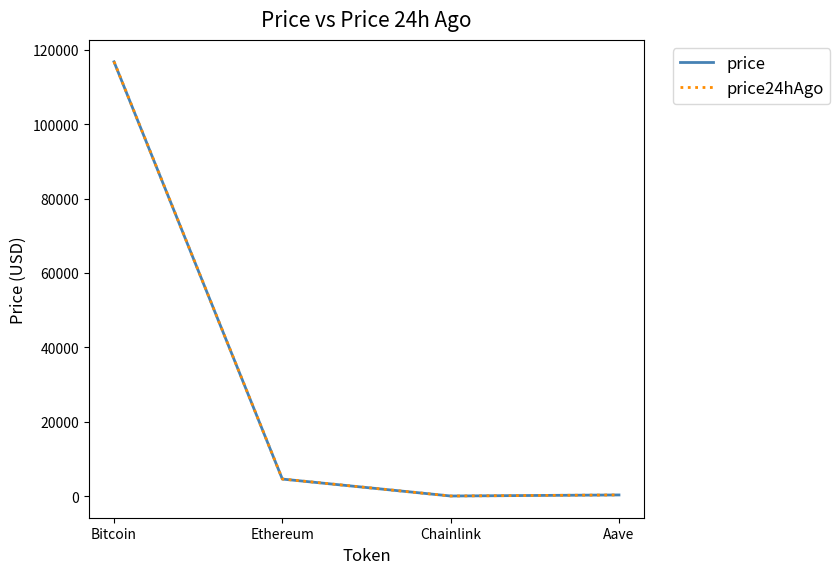

What value does the price series have at Bitcoin?

116764.0